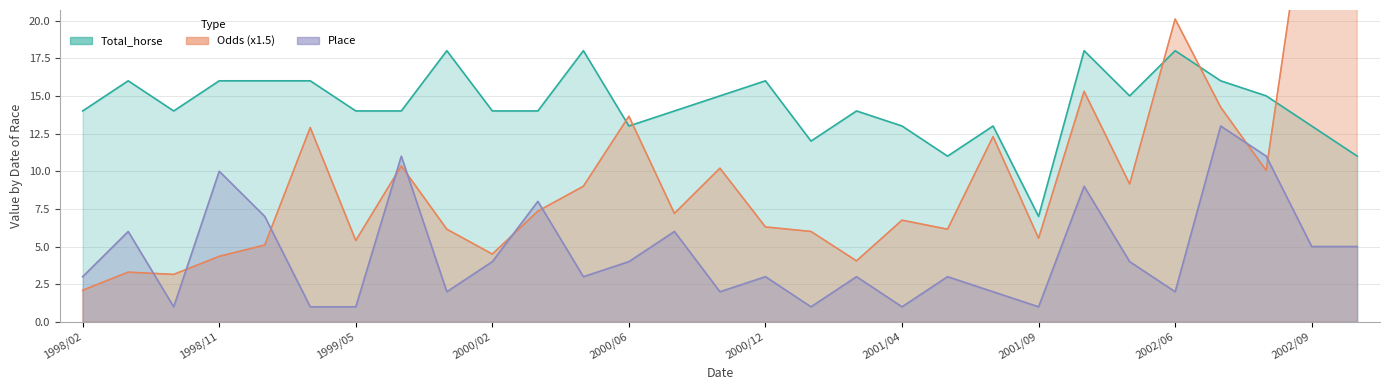

Between 1998/02 and 1998/05, which series saw the biggest shift?

Place